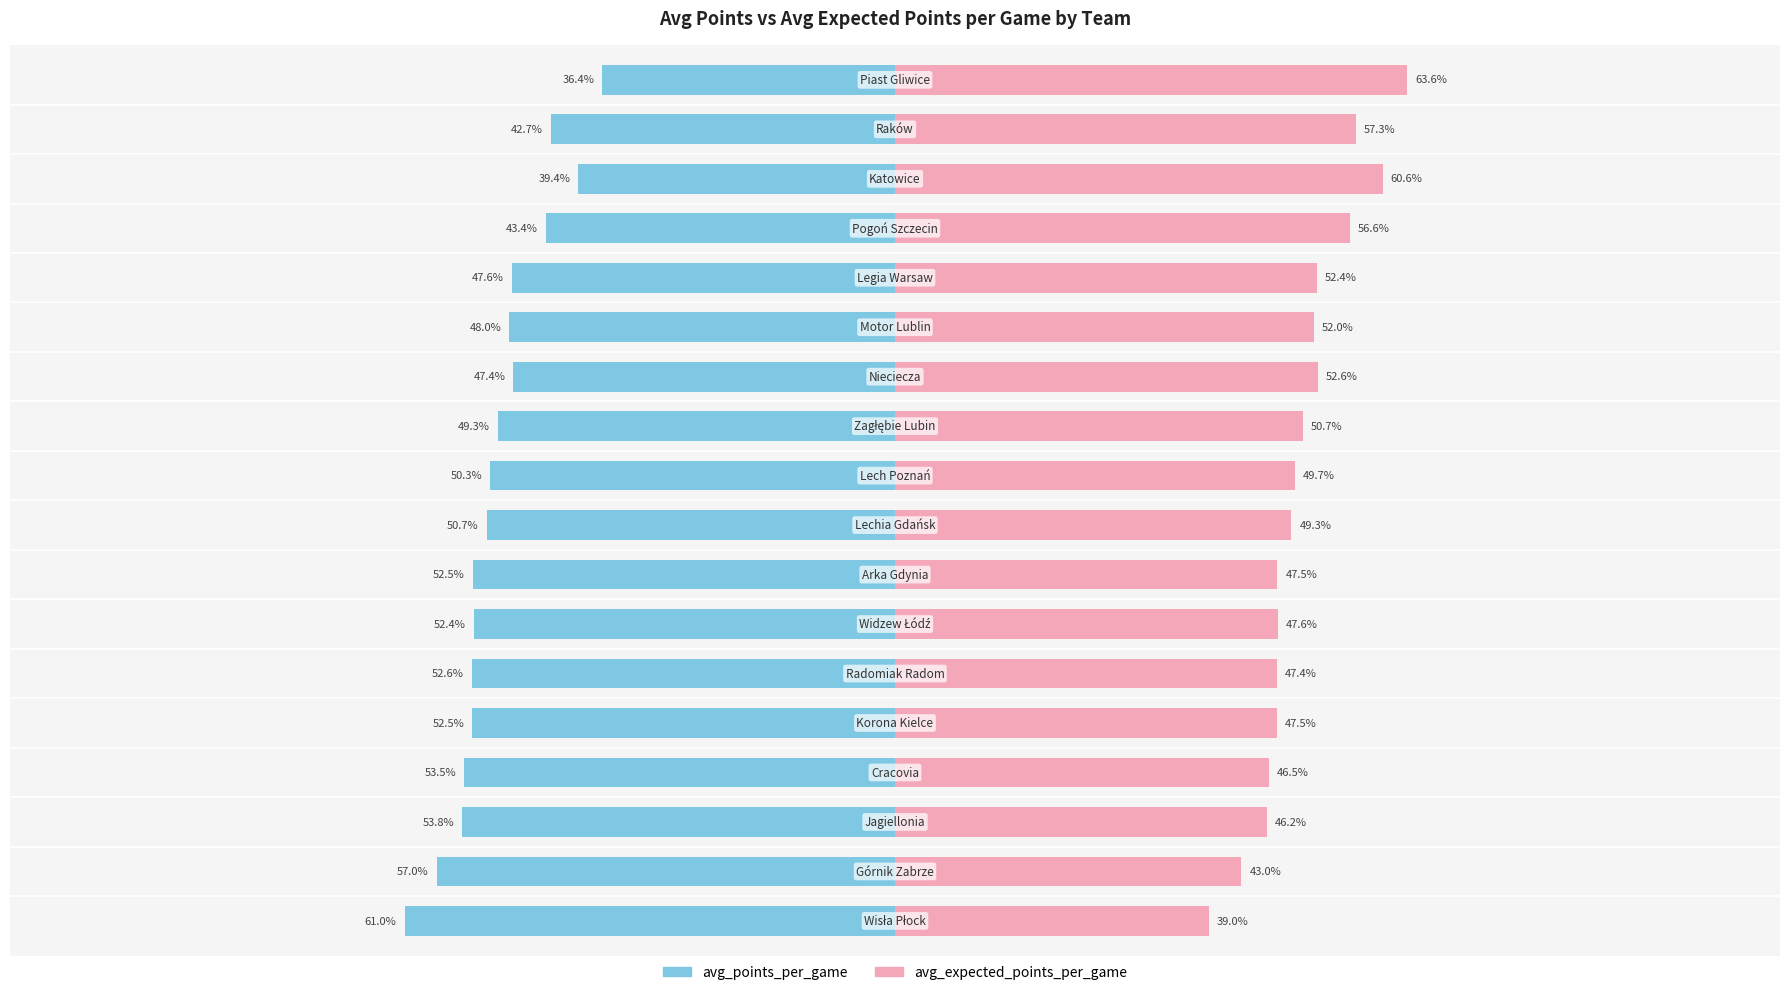

Which series has the largest range (max minus min)?

avg_points_per_game